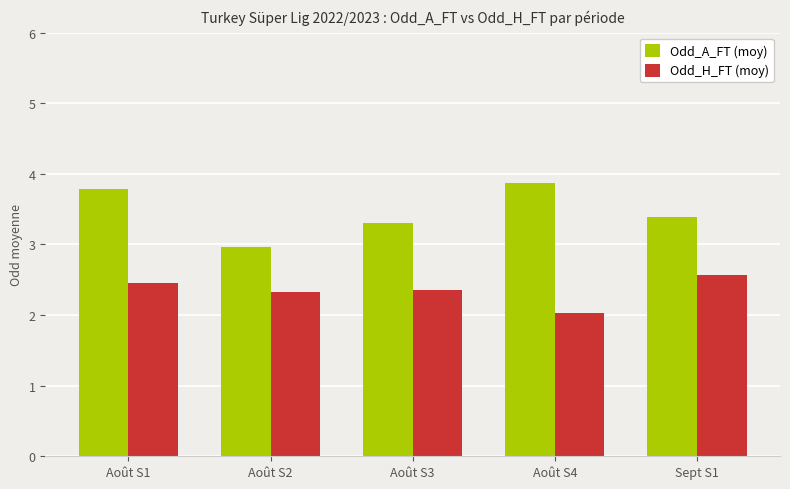

Which category has the highest value across all series?

Août S4